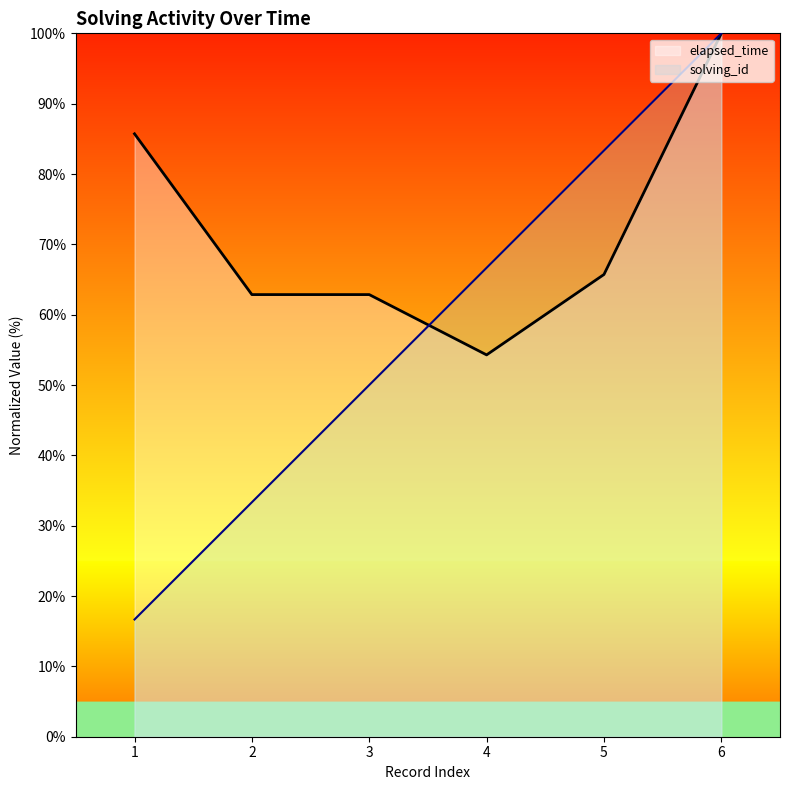

What is the greatest value displayed?

100.0